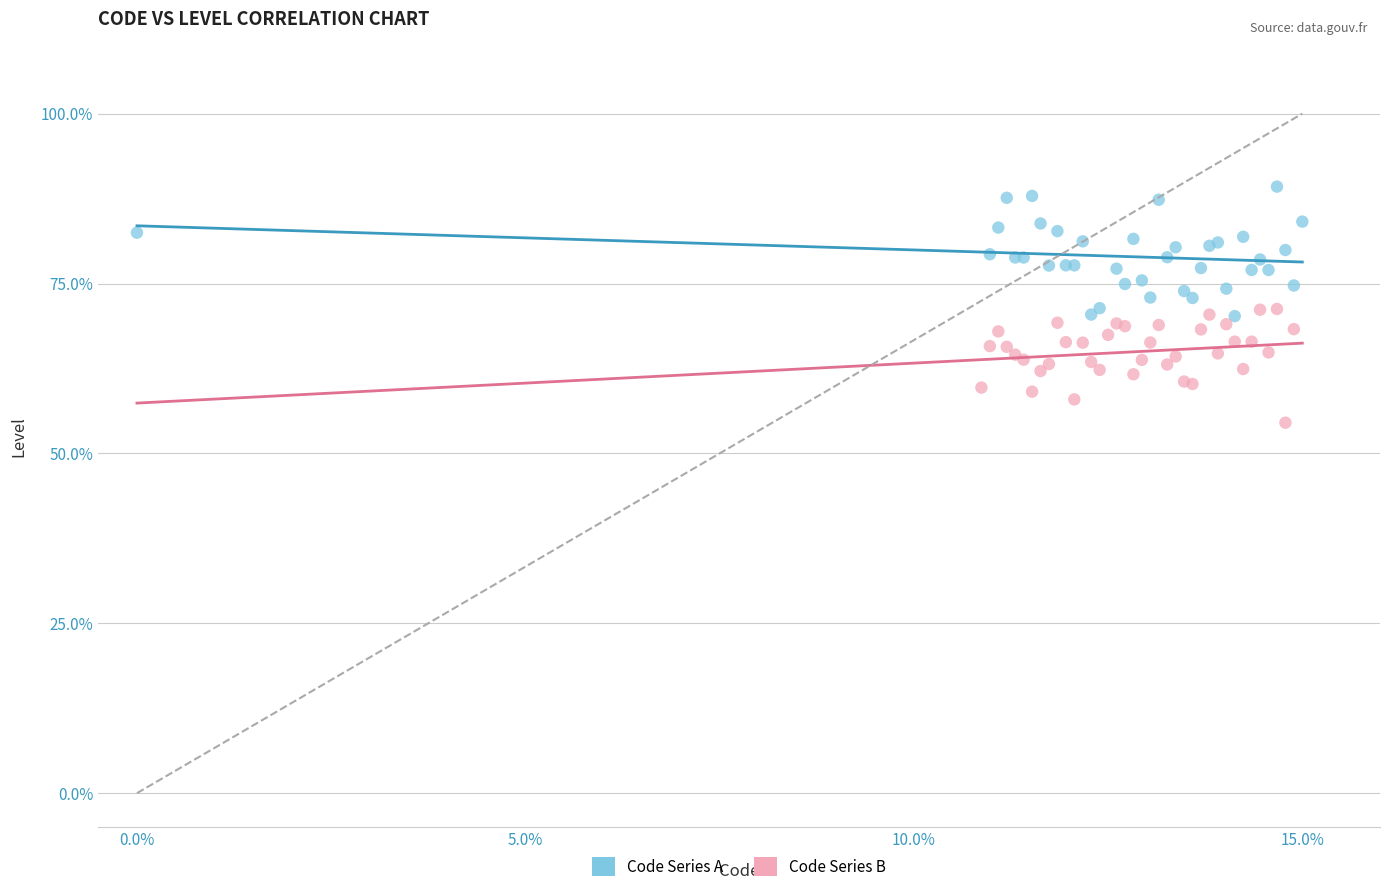

Which series has the widest spread of Y values?

Code Series A